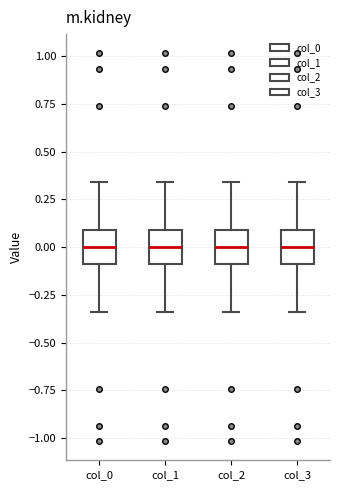

Reading left to right, transcribe this box plot: for each box, give where its median line is, the range the box spans, and where its two whiskers end, as read against the y-axis. The values are not printed on the chart, so give them approximately, as read against the axis.

col_0: median 0.00, box -0.10 to 0.10, whiskers -0.35 to 0.35
col_1: median 0.00, box -0.10 to 0.10, whiskers -0.35 to 0.35
col_2: median 0.00, box -0.10 to 0.10, whiskers -0.35 to 0.35
col_3: median 0.00, box -0.10 to 0.10, whiskers -0.35 to 0.35